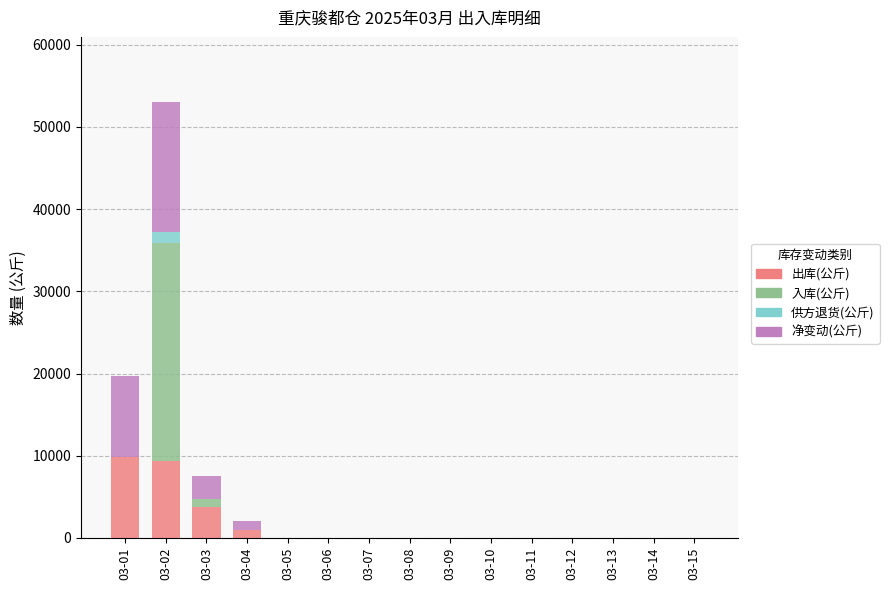

What are all the series names shown in the legend?

出库(公斤), 入库(公斤), 供方退货(公斤), 净变动(公斤)